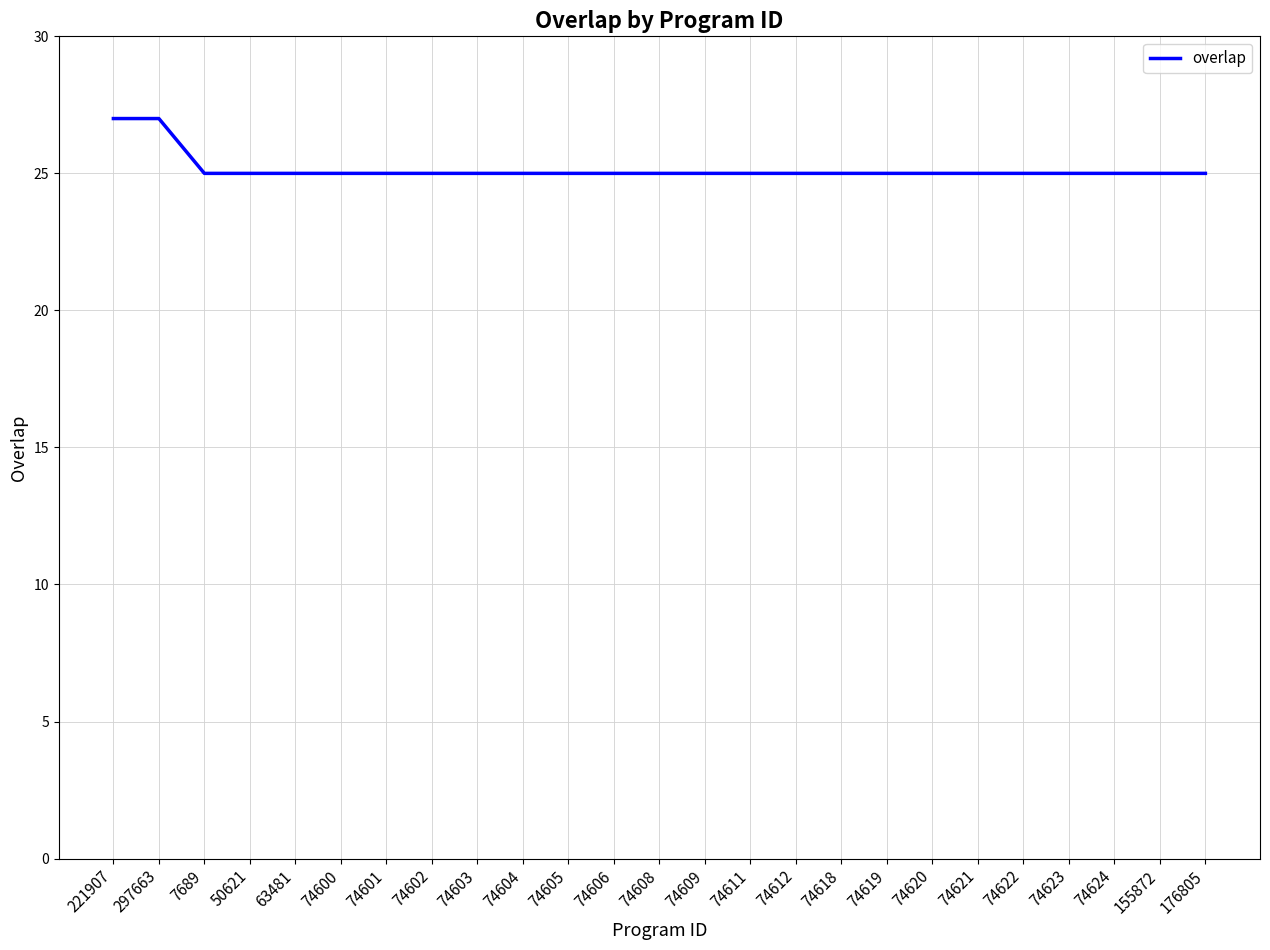

Reading left to right, what are all the values shown in this chart?

27	27	25	25	25	25	25	25	25	25	25	25	25	25	25	25	25	25	25	25	25	25	25	25	25